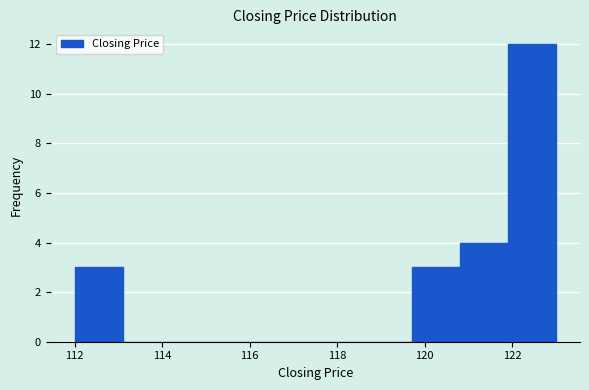

Reading left to right, list every bar in this chart as the range it spans on the x-axis followed by its height. Neither the bar edges nor the heights are printed on the chart, so give them approximately, as read against the axes.

112.0 to 113.1: 3
113.1 to 114.2: 0
114.2 to 115.3: 0
115.3 to 116.4: 0
116.4 to 117.5: 0
117.5 to 118.6: 0
118.6 to 119.7: 0
119.7 to 120.8: 3
120.8 to 121.9: 4
121.9 to 123.0: 12